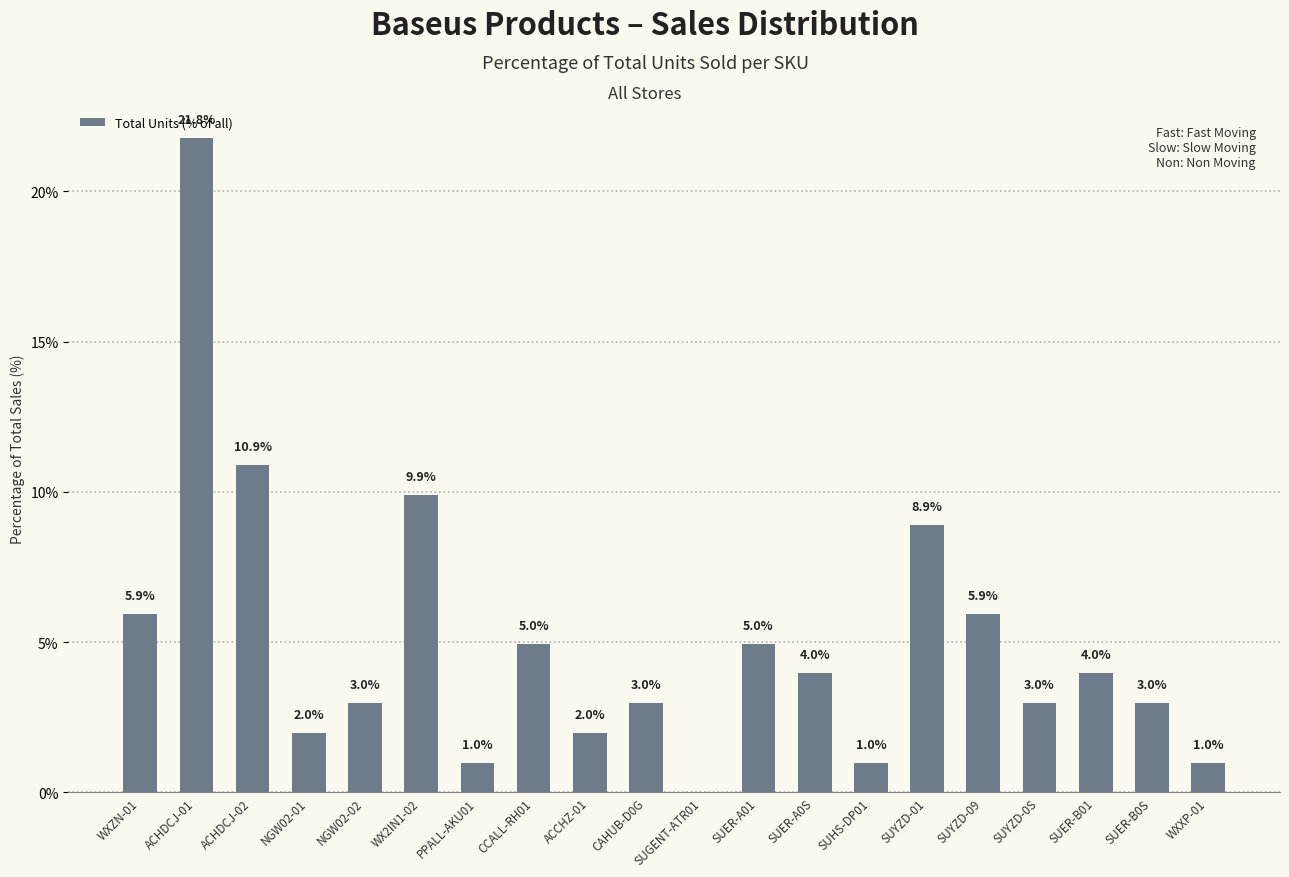

What is the sum of the values at SUYZD-09 and SUER-A01?

10.9